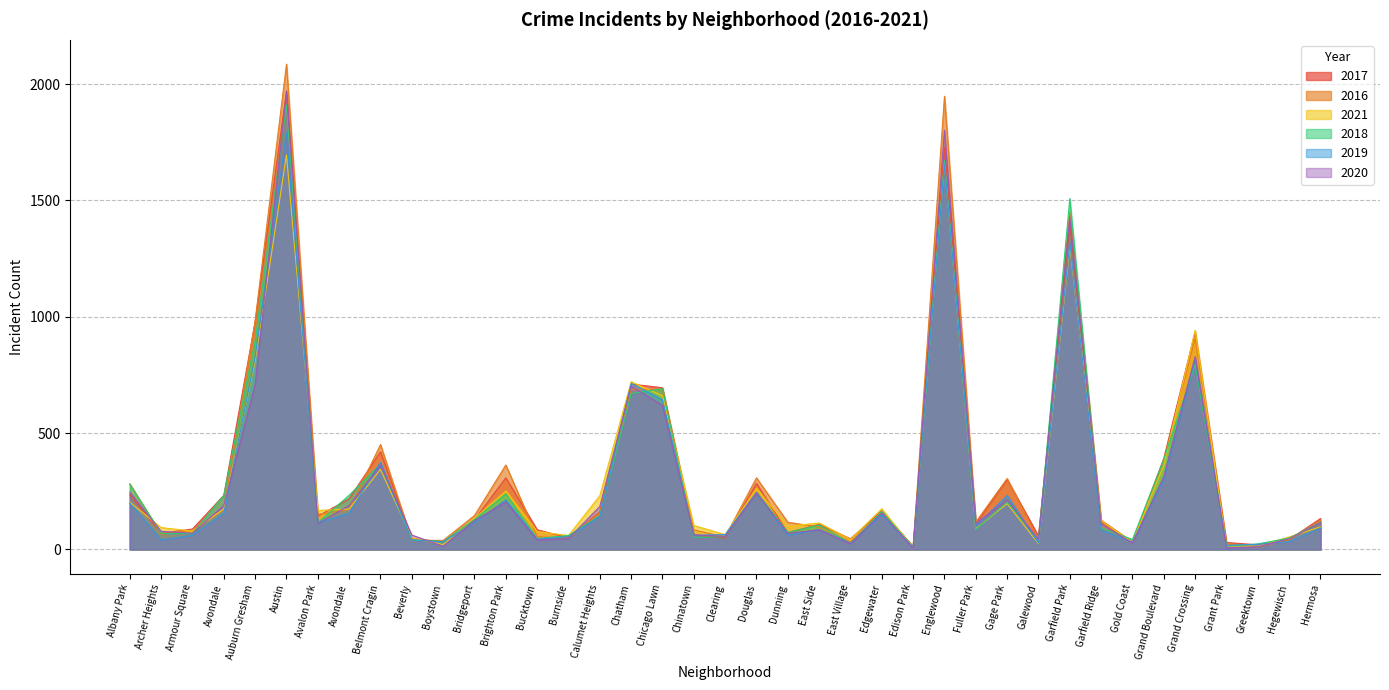

How many times do 2016 and 2017 cross each other?

12